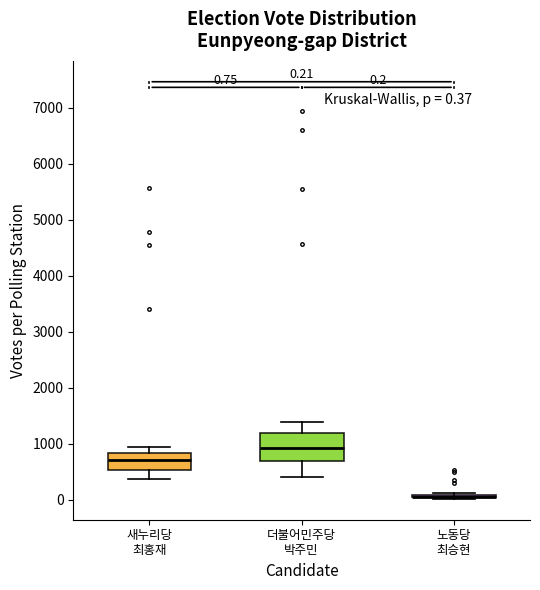

Which box is the tallest, from its lower edge to its upper edge?

더불어민주당 박주민